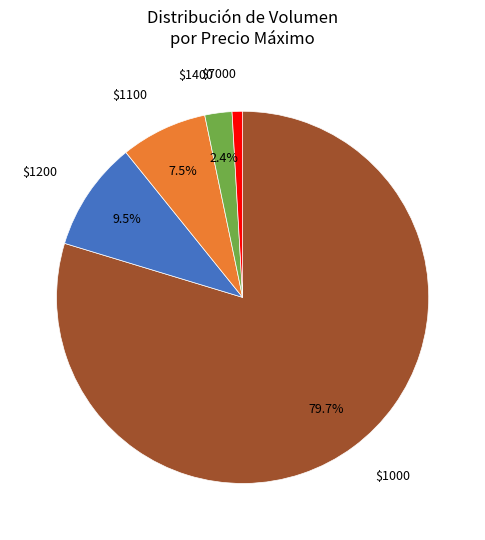

What percentage is NOT represented by $1100?

92.5%